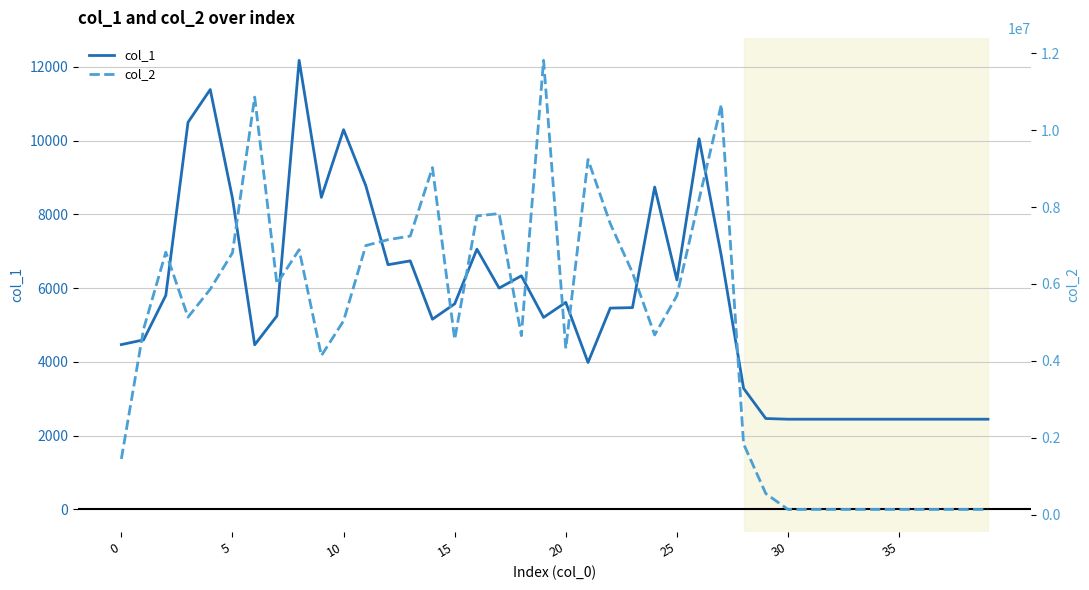

Which category has the lowest value across all series?

30